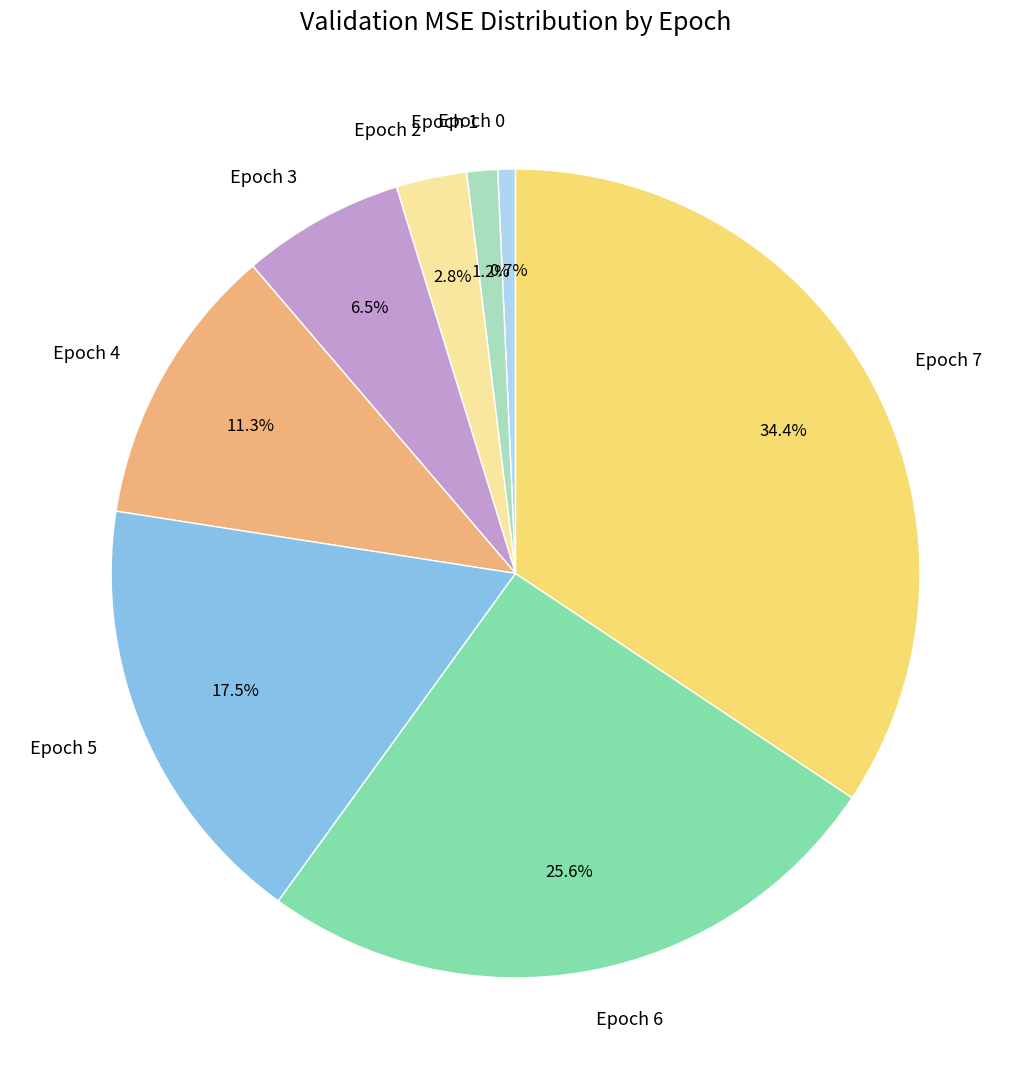

Is there any slice that represents more than half of the pie?

No